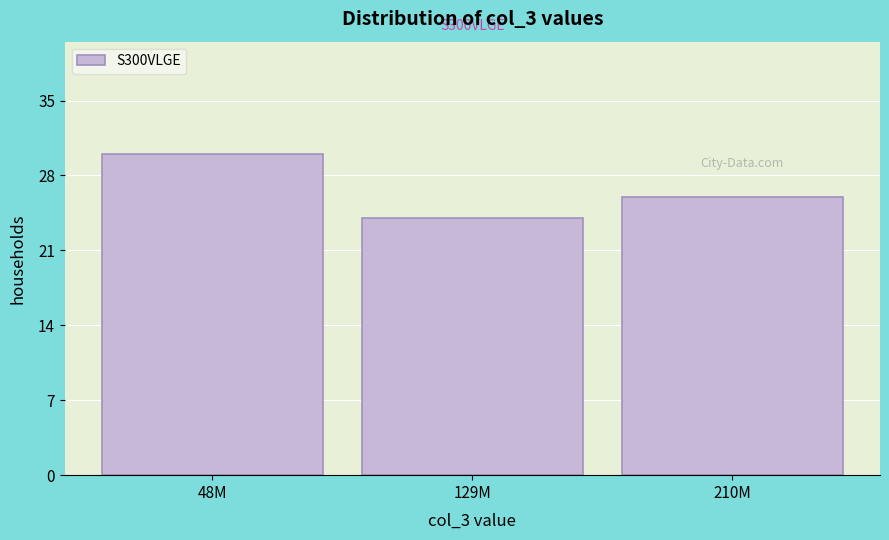

Reading left to right, what are all the values shown in this chart?

30	24	26